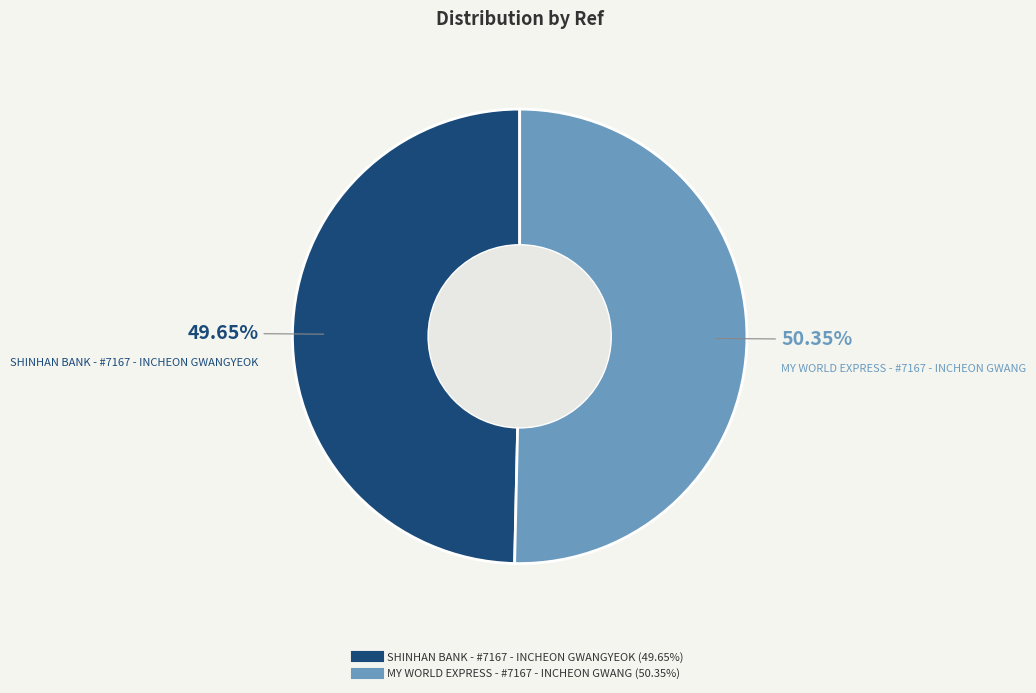

How many segments does this pie chart have?

2